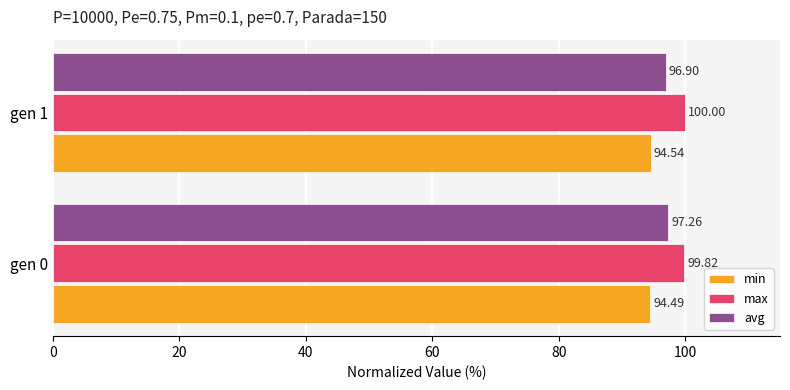

Which series has the widest spread of values?

avg